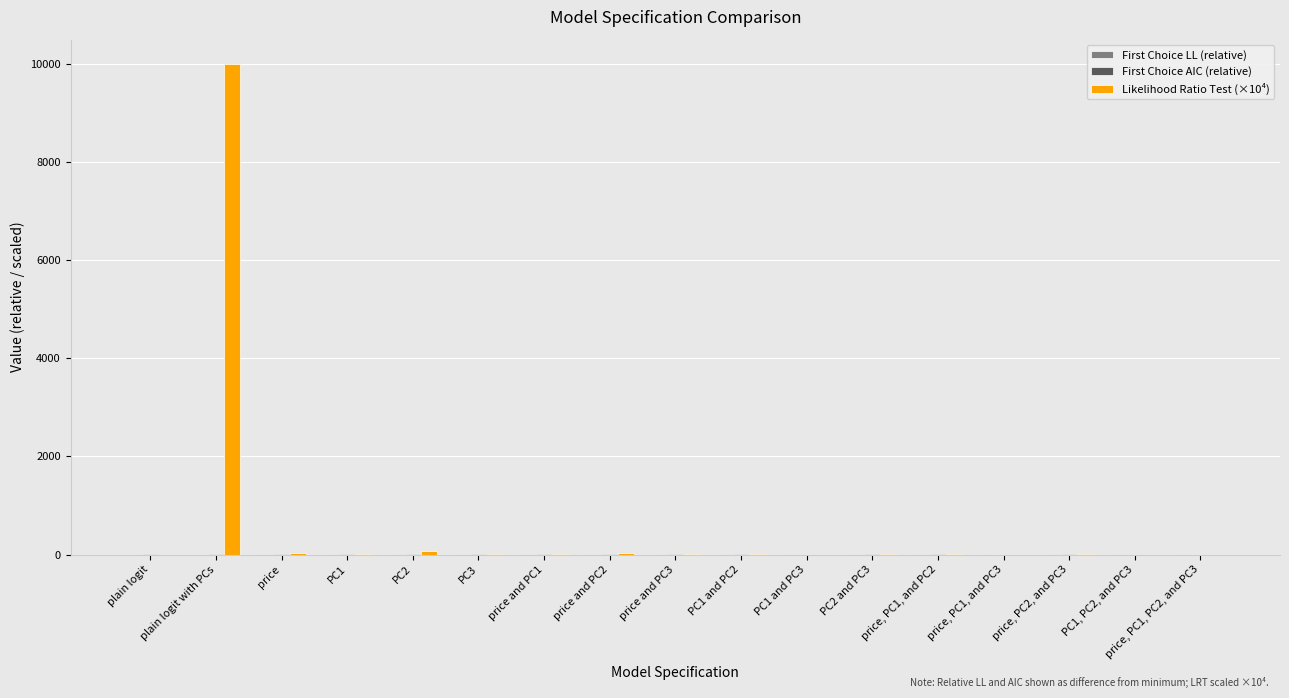

True or false: Likelihood Ratio Test (×10⁴) has a value of -5977.4 at plain logit.

False